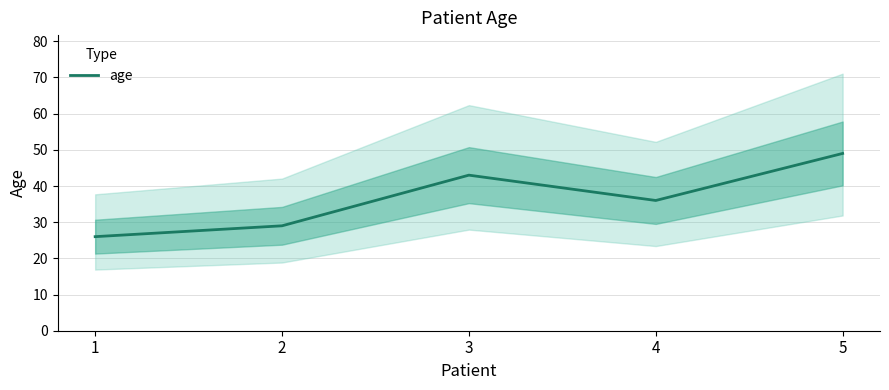

How many data points does each series have?

5